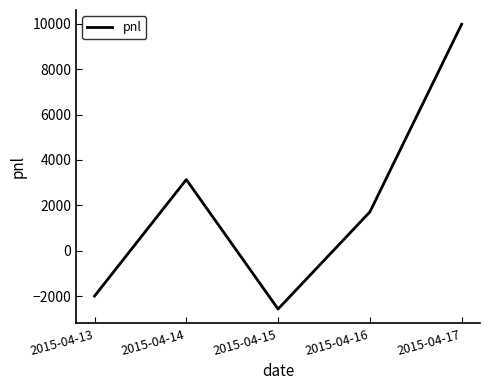

The chart shows a value of 3135 at 2015-04-14. True or false?

True